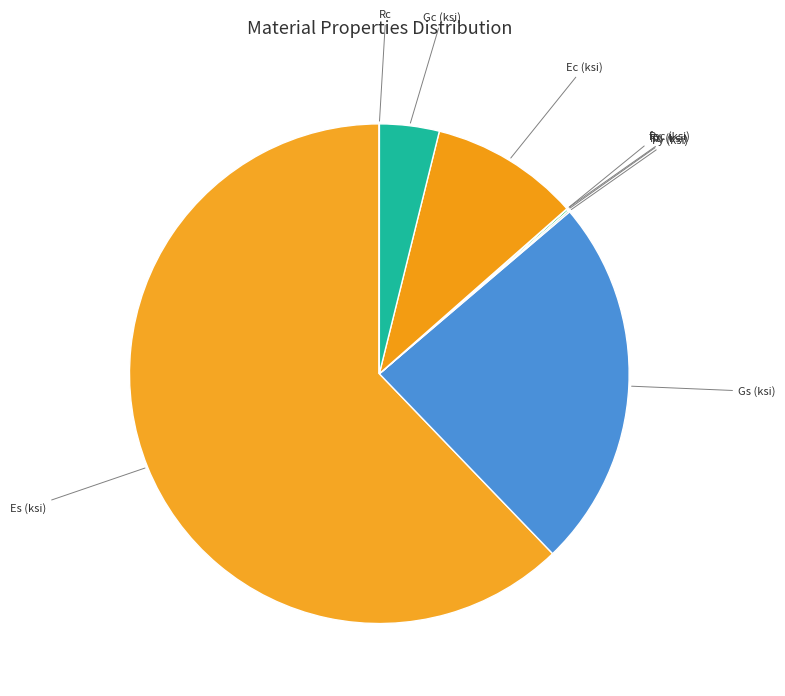

What is the largest slice in the pie chart?

Es (ksi)